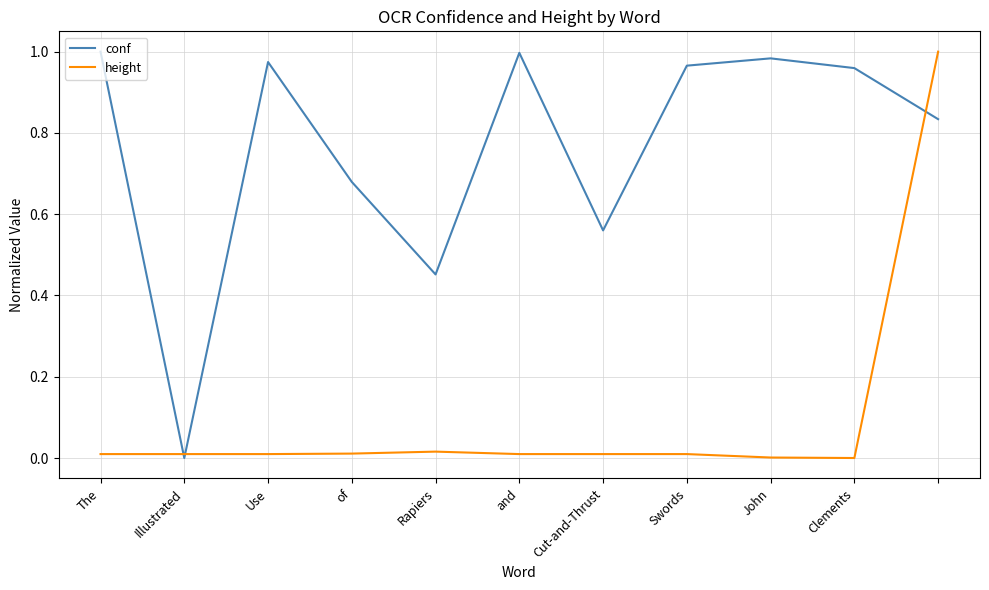

Which series ends up on top after the final intersection of conf and height?

height